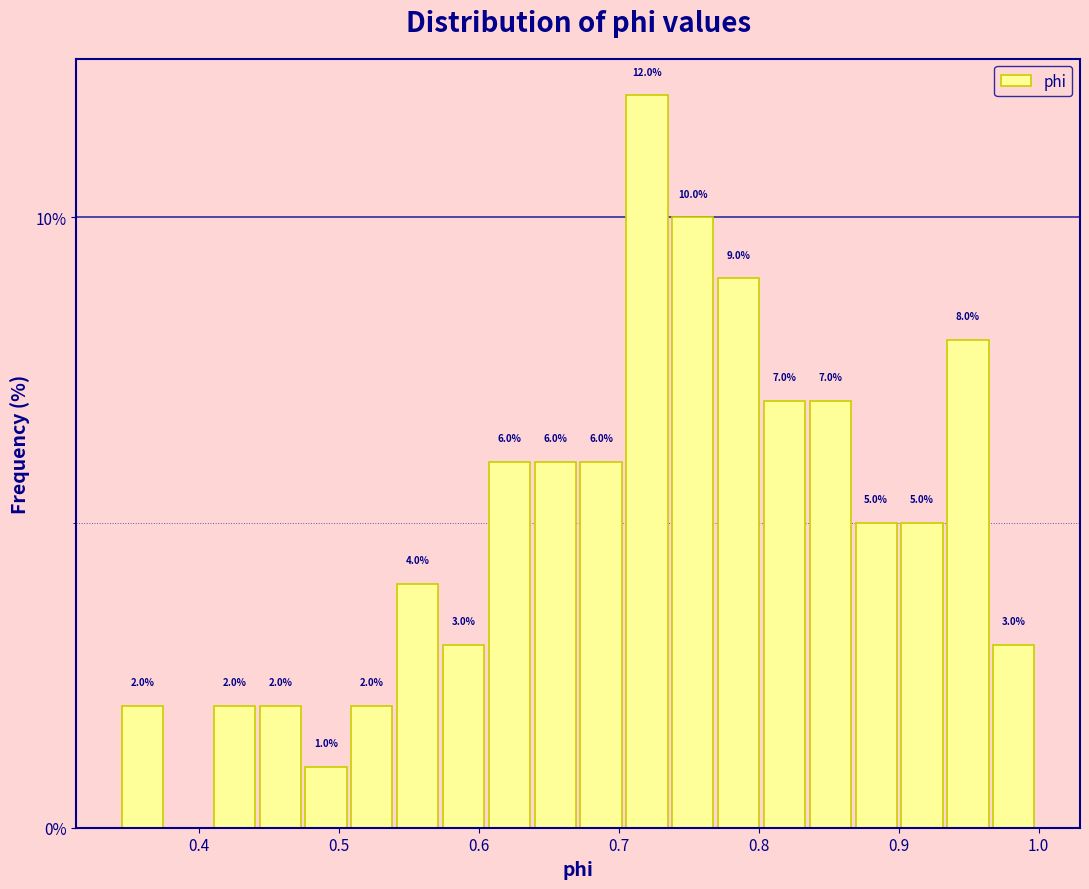

Read against the x-axis, roughly where is the centre of the tallest bar?

0.72